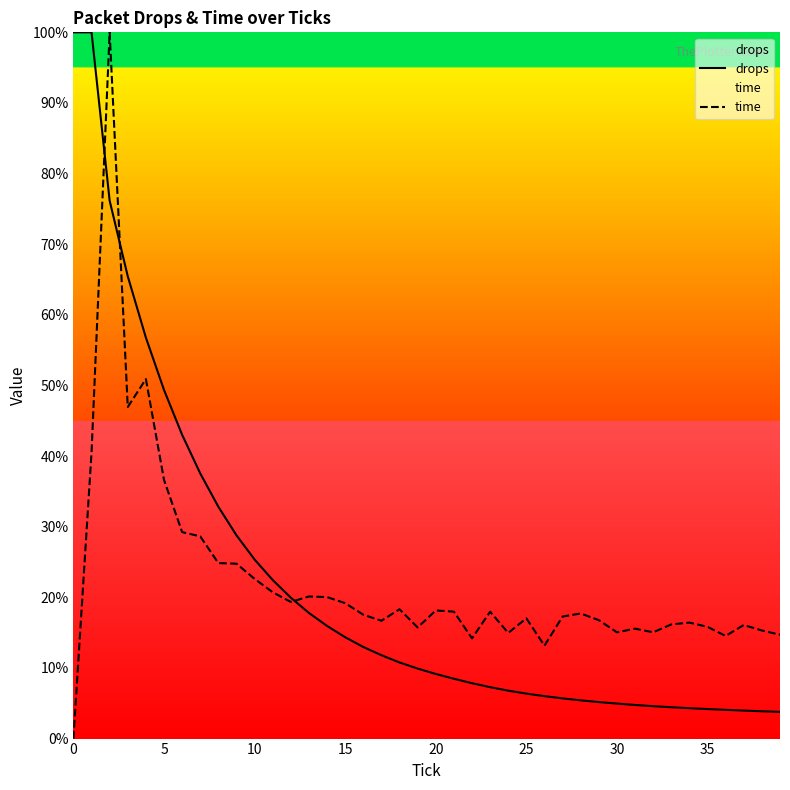

Reading left to right, transcribe all the data shown in this chart.

drops: 100.0	100.0	76.2	65.5	56.8	49.4	43.0	37.5	32.8	28.8	25.4	22.5	19.9	17.8	15.9	14.3	13.0	11.8	10.8	9.9	9.2	8.5	7.8	7.3	6.8	6.4	6.0	5.7	5.4	5.2	5.0	4.8	4.6	4.4	4.3	4.2	4.1	4.0	3.9	3.8
time: 0.0	40.5	100.0	46.9	50.9	36.6	29.2	28.6	24.8	24.8	22.6	20.7	19.3	20.1	20.0	19.2	17.5	16.7	18.3	15.7	18.1	18.0	14.2	18.0	15.0	17.0	13.2	17.3	17.7	16.8	15.0	15.6	15.0	16.2	16.4	15.8	14.5	16.1	15.3	14.7